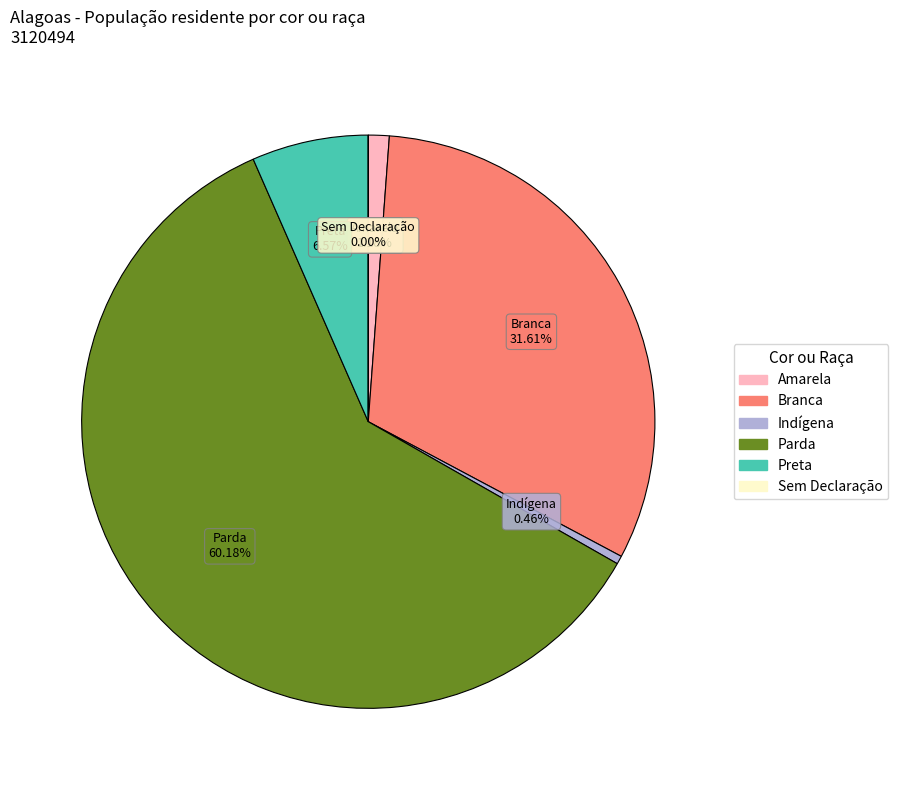

Do Branca and Parda together represent more than half of the pie?

Yes